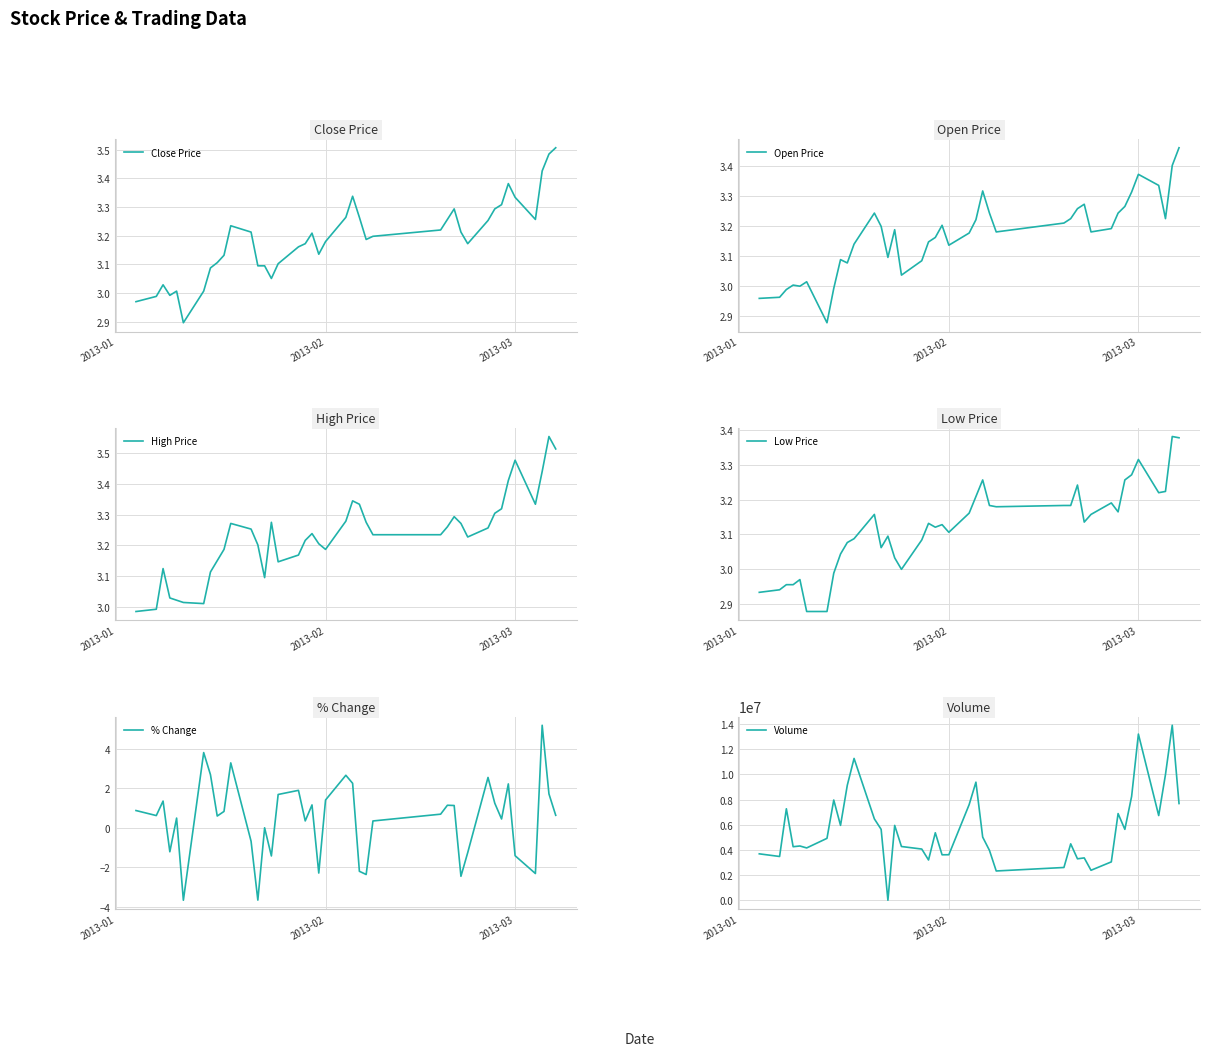

What is the maximum value for % Change?

5.2